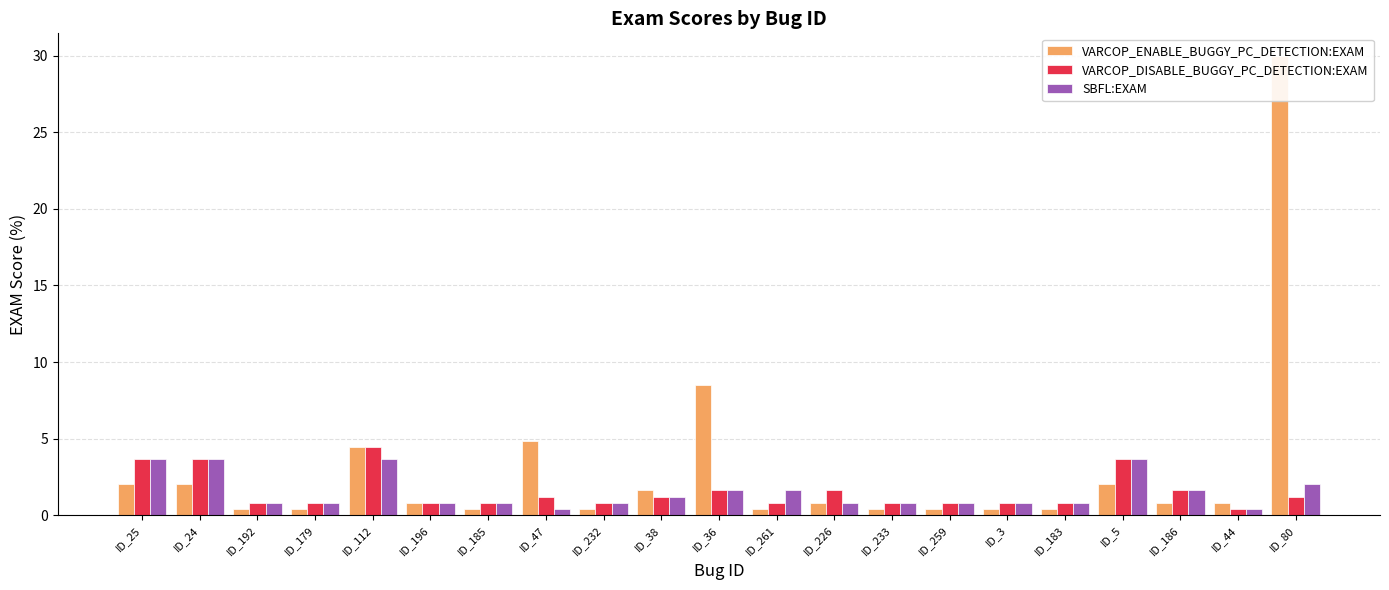

What are all the series names shown in the legend?

VARCOP_ENABLE_BUGGY_PC_DETECTION:EXAM, VARCOP_DISABLE_BUGGY_PC_DETECTION:EXAM, SBFL:EXAM